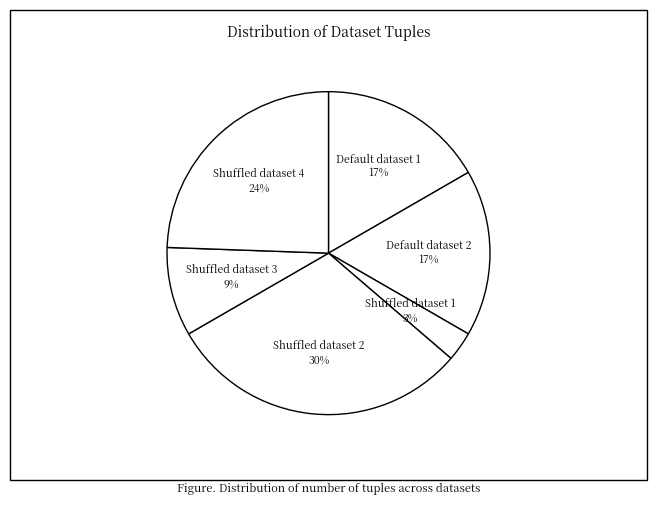

Count the number of slices in the pie.

6